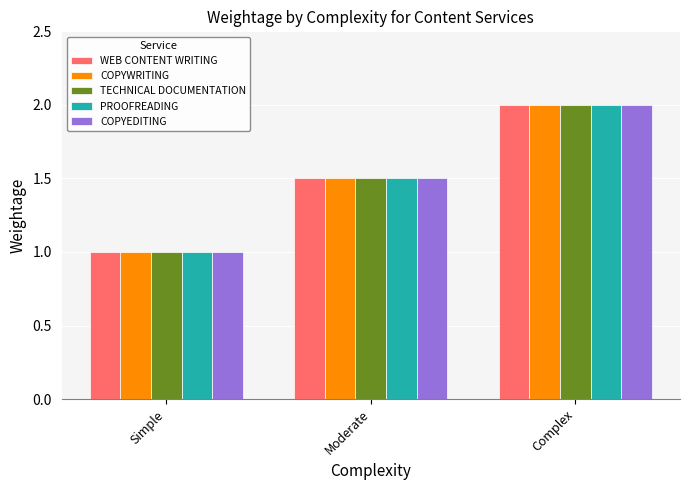

How many groups of bars are there?

3